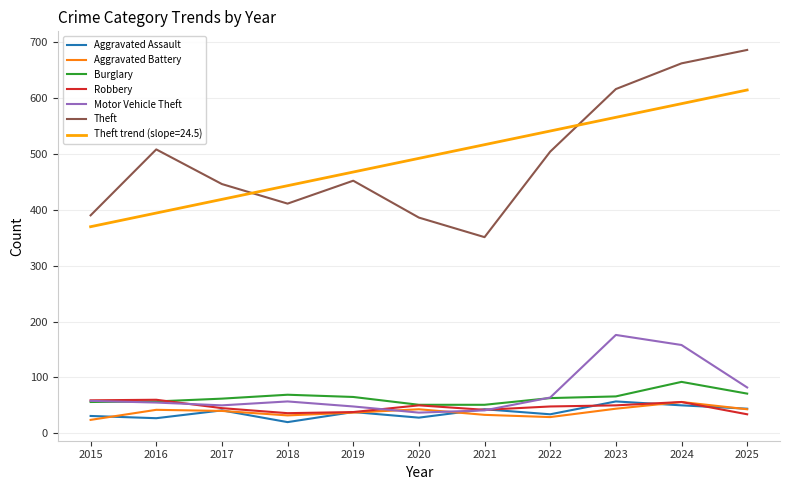

Is the value of Motor Vehicle Theft at 2015 greater than the value of Aggravated Battery at 2016?

Yes